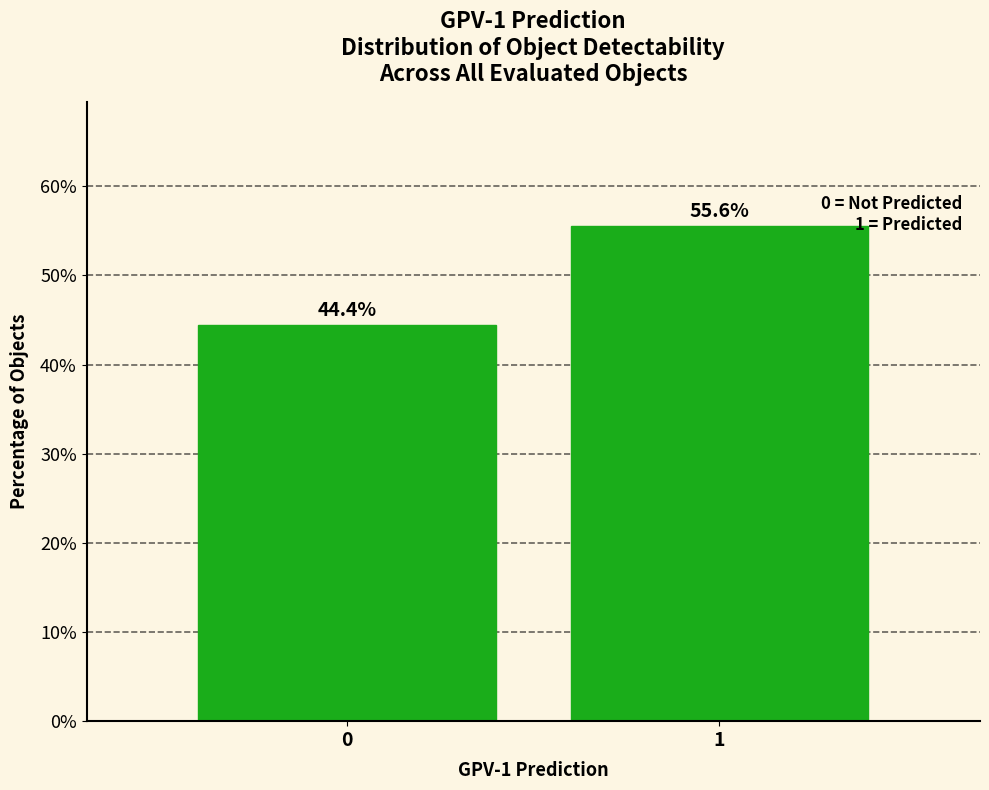

Reading left to right, what are all the values shown in this chart?

44.4	55.6